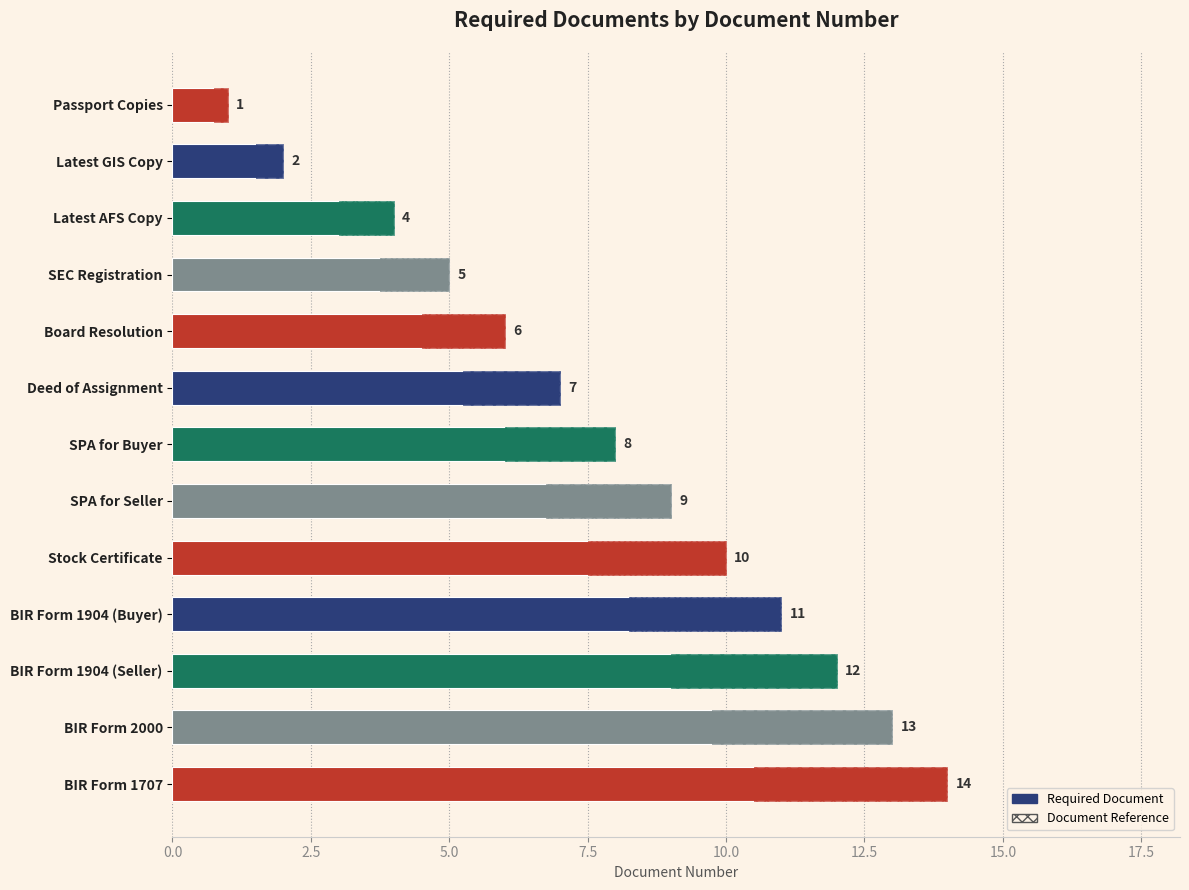

How many bars are there in total?

13